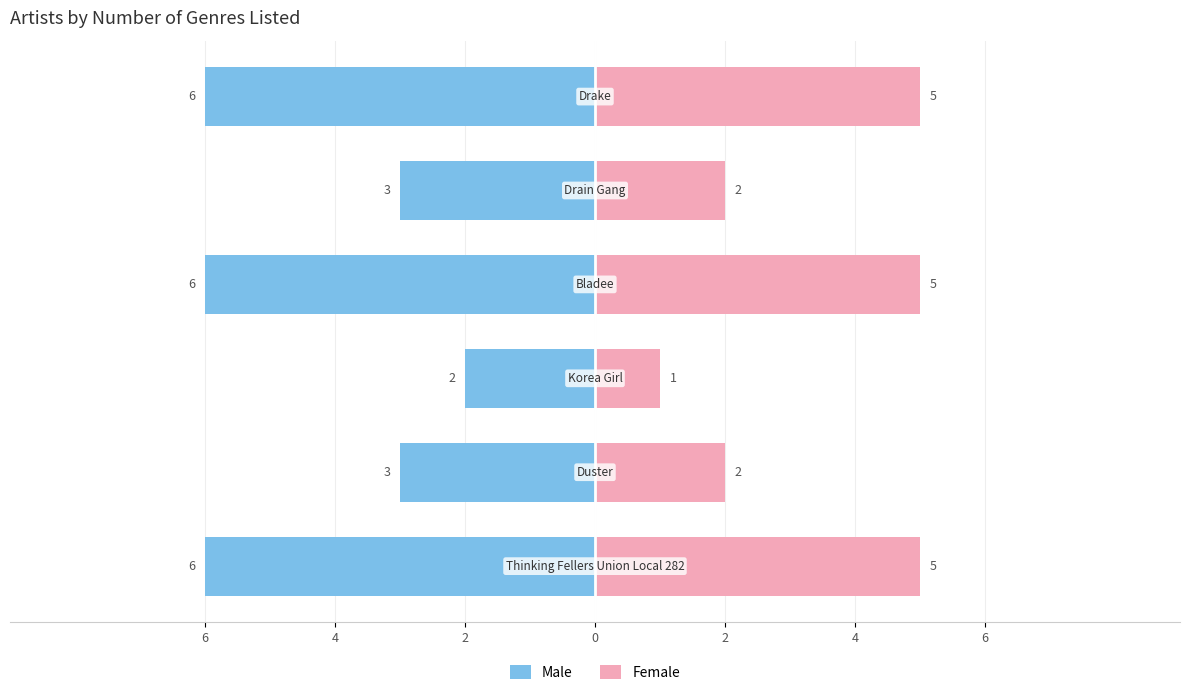

What is the difference between the maximum and minimum values in the Male series?

4